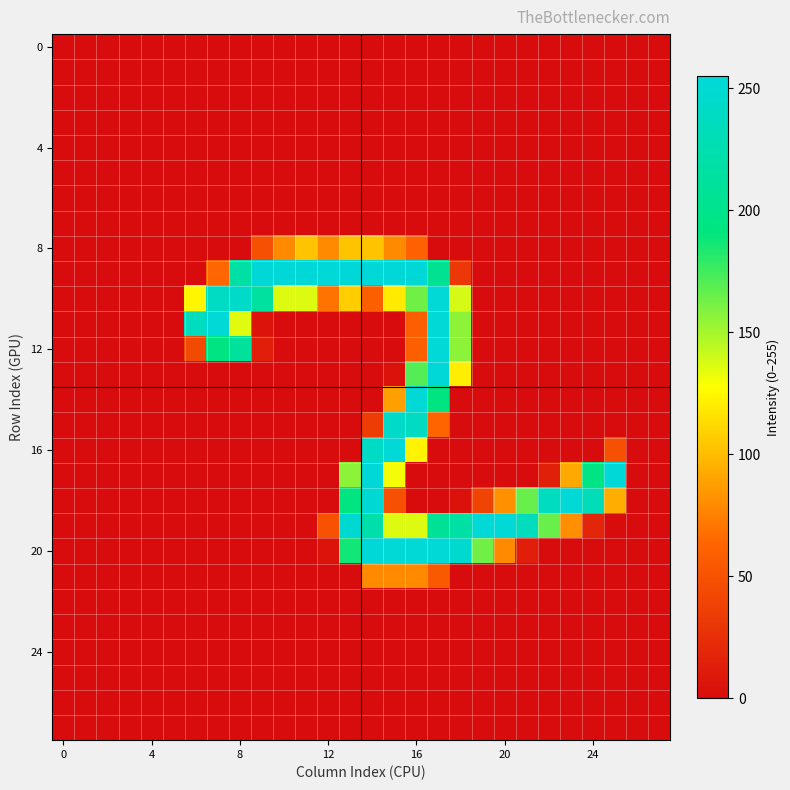

How many categories are shown in the chart?

28